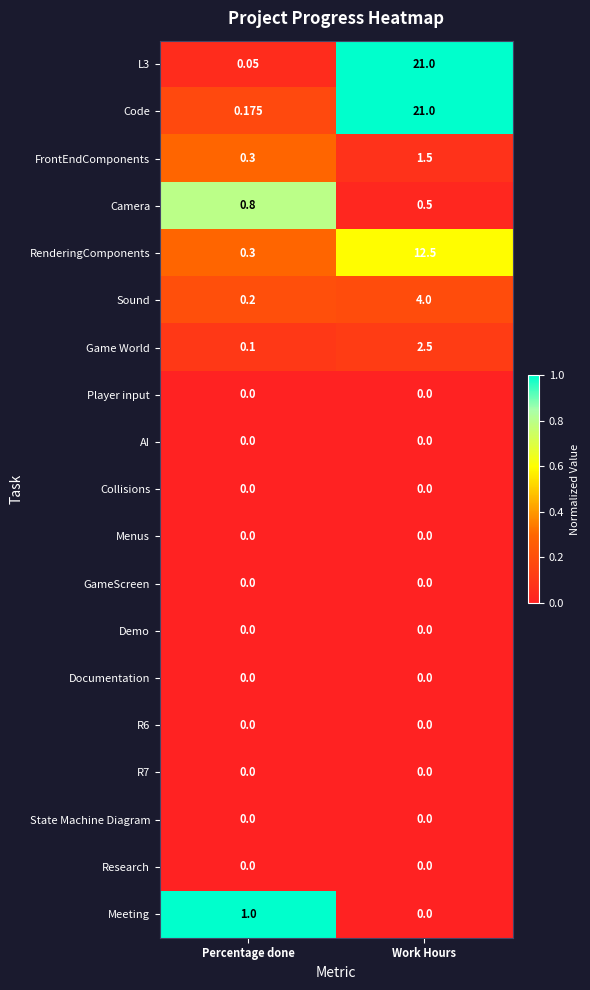

At which category is the sum across all series the highest?

Work Hours